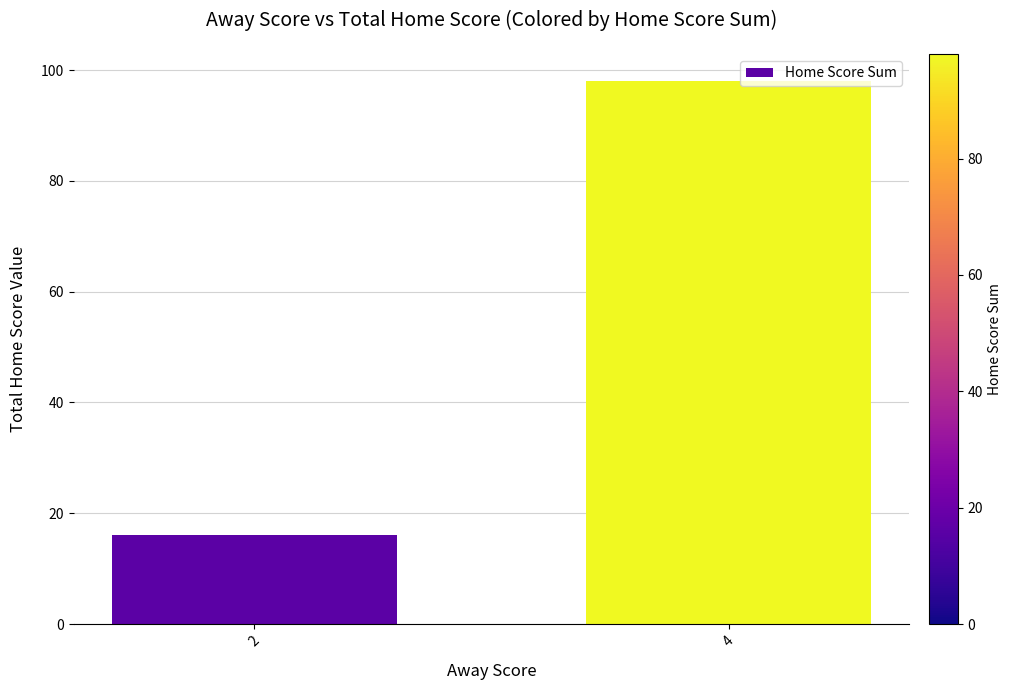

How many bars are there in total?

2